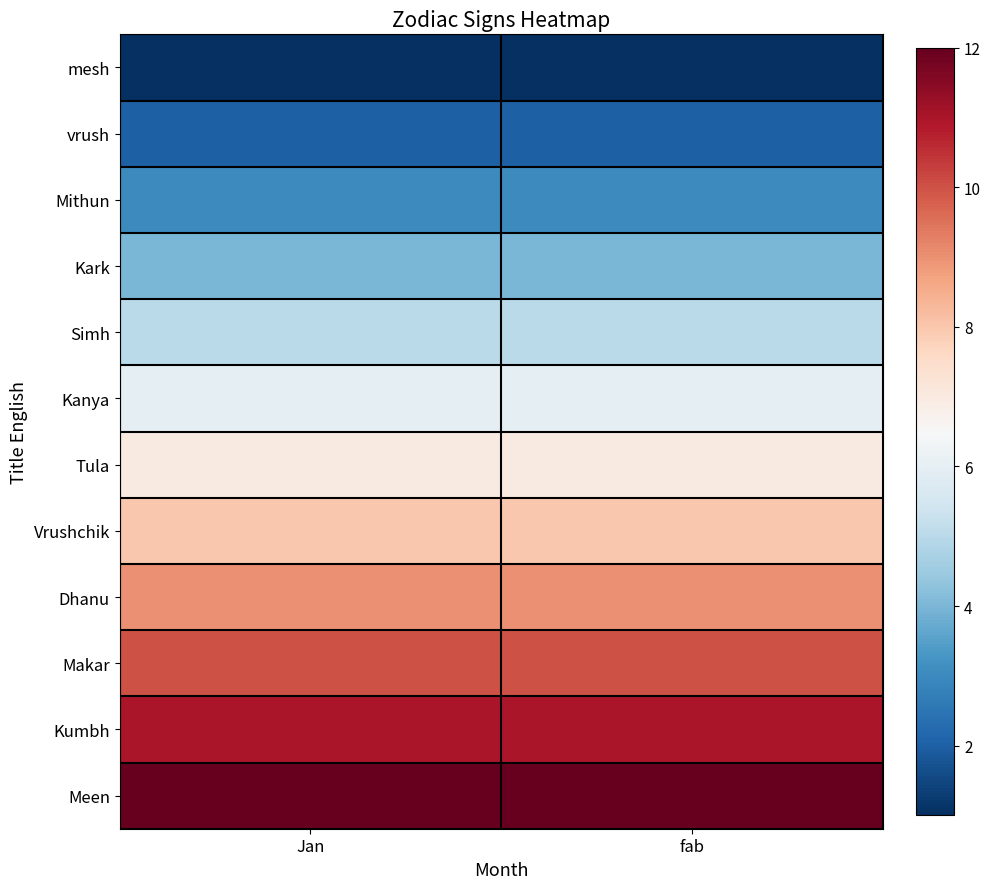

Reading left to right, what are all the values shown in this chart?

mesh: Jan=1	fab=1
vrush: Jan=2	fab=2
Mithun: Jan=3	fab=3
Kark: Jan=4	fab=4
Simh: Jan=5	fab=5
Kanya: Jan=6	fab=6
Tula: Jan=7	fab=7
Vrushchik: Jan=8	fab=8
Dhanu: Jan=9	fab=9
Makar: Jan=10	fab=10
Kumbh: Jan=11	fab=11
Meen: Jan=12	fab=12